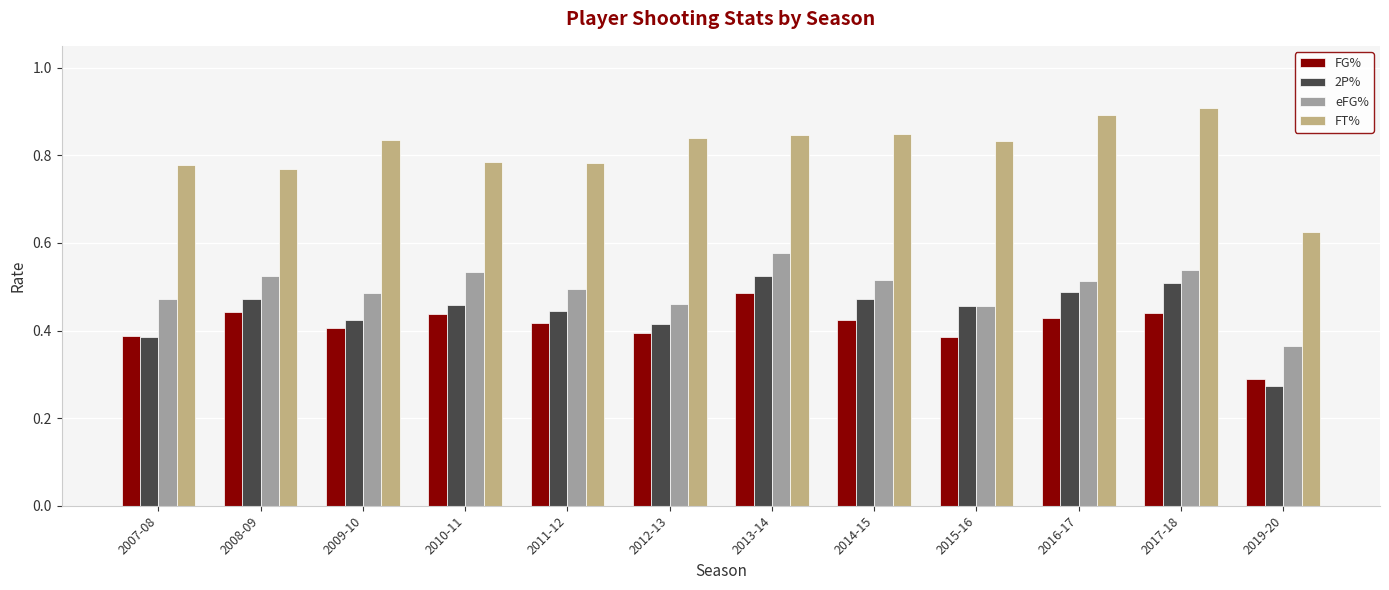

Count the eFG% values in the range 0 to 1.

12